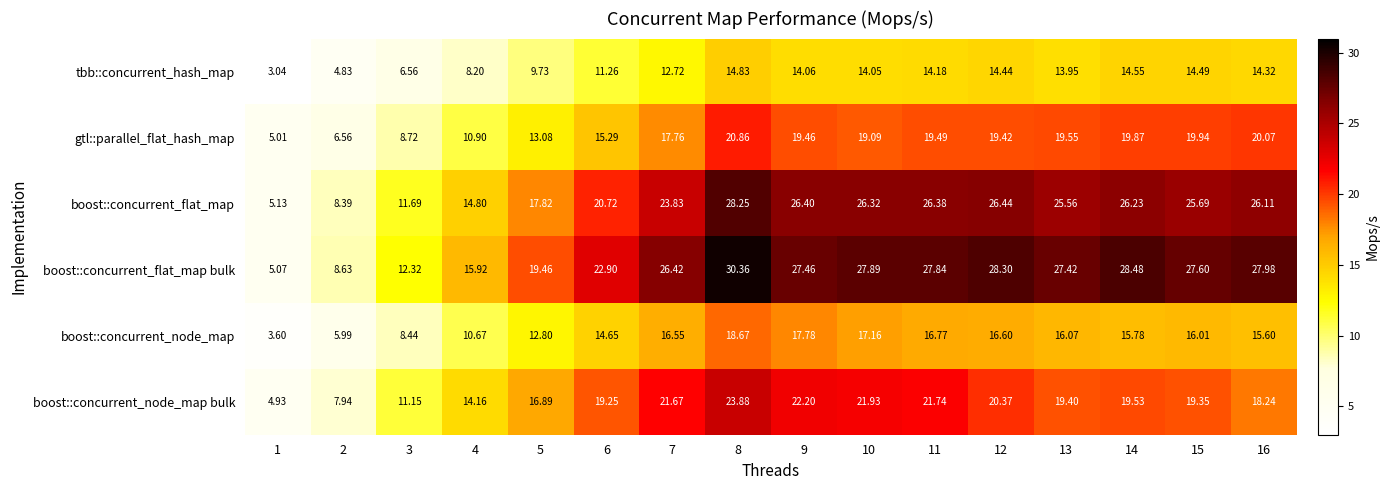

List the series in order of their peak value, highest first.

boost::concurrent_flat_map bulk, boost::concurrent_flat_map, boost::concurrent_node_map bulk, gtl::parallel_flat_hash_map, boost::concurrent_node_map, tbb::concurrent_hash_map